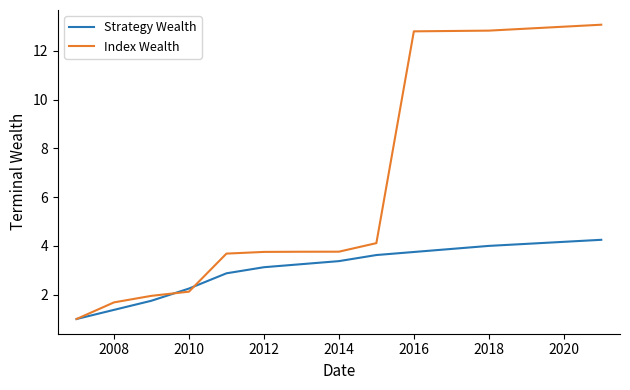

Which series has the largest total across all categories?

Index Wealth